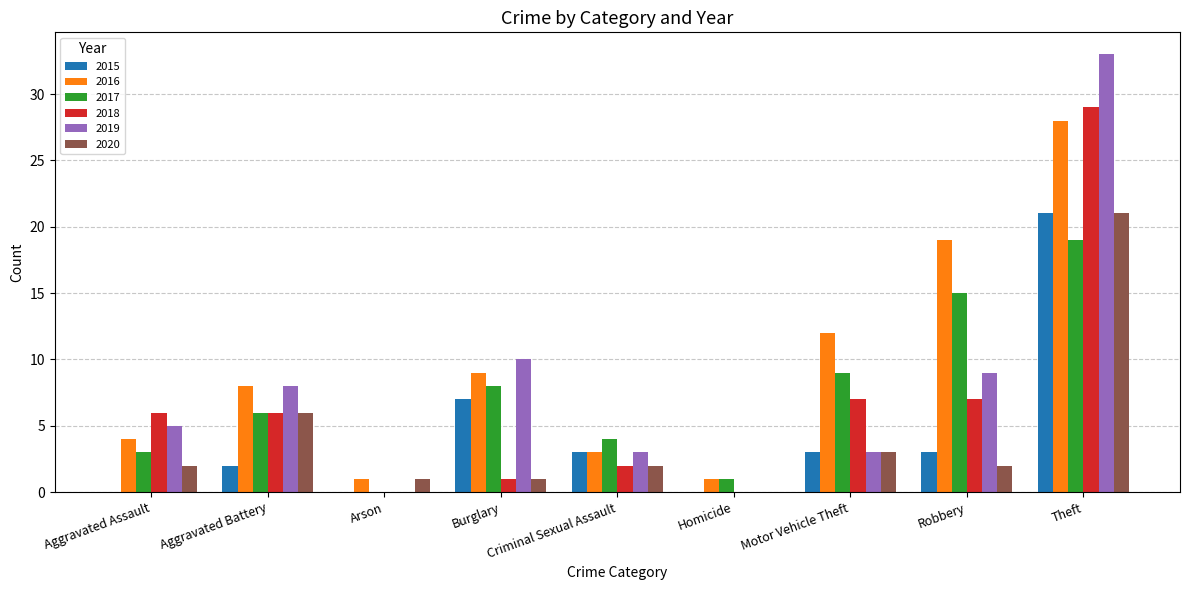

Are the bars grouped side by side (vs. stacked)?

Yes